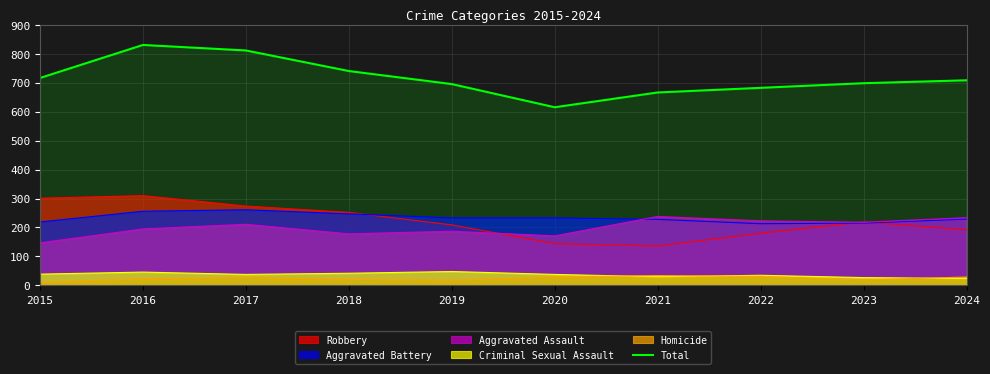

How many lines are shown in the chart?

6